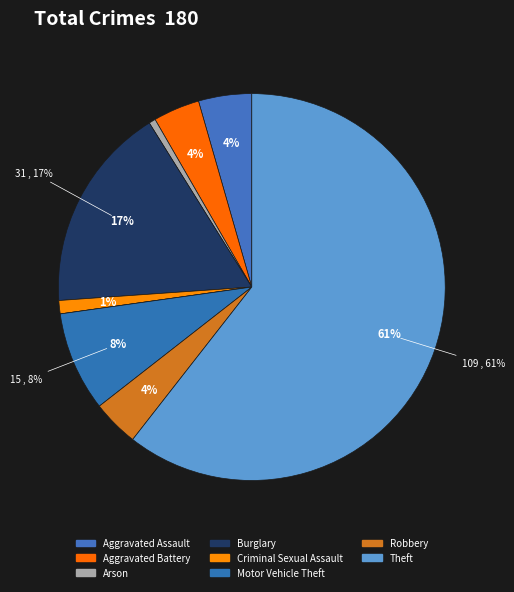

Is Burglary the majority of the pie?

No